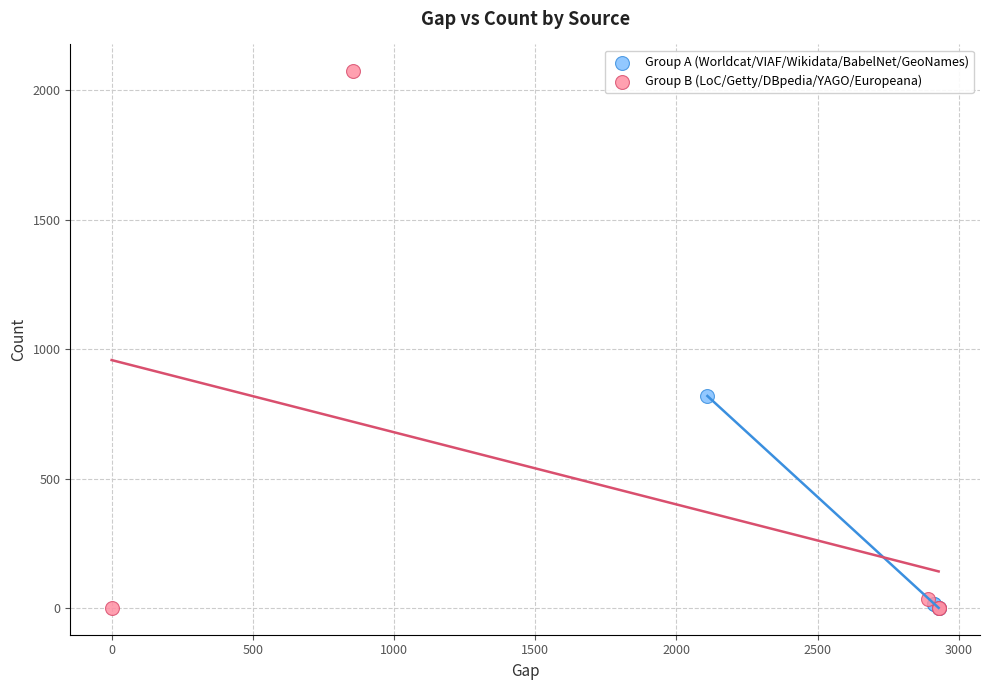

What are all the series names shown in the legend?

Group A (Worldcat/VIAF/Wikidata/BabelNet/GeoNames), Group B (LoC/Getty/DBpedia/YAGO/Europeana)